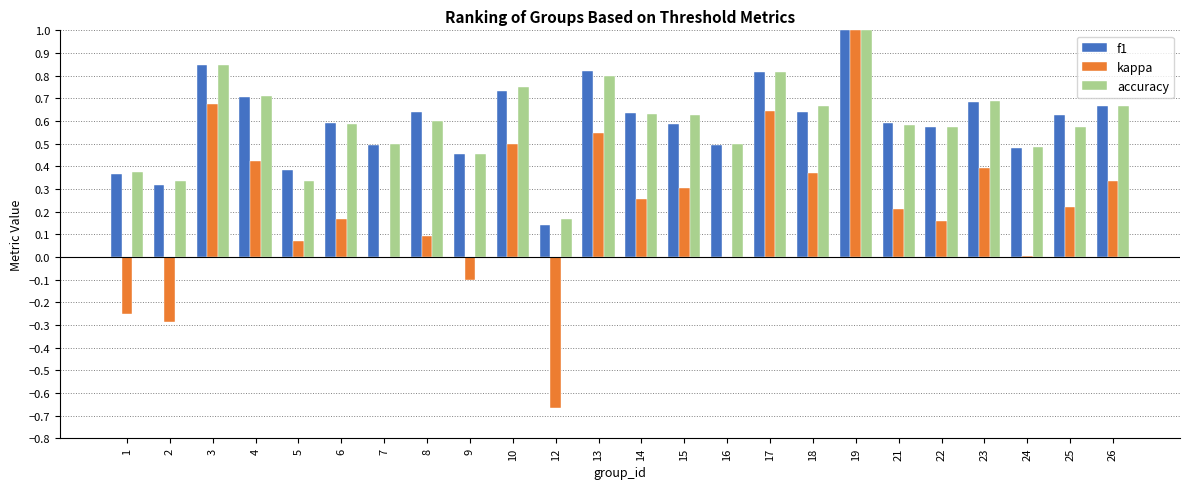

Is it true that kappa equals 0.3 at 13?

False